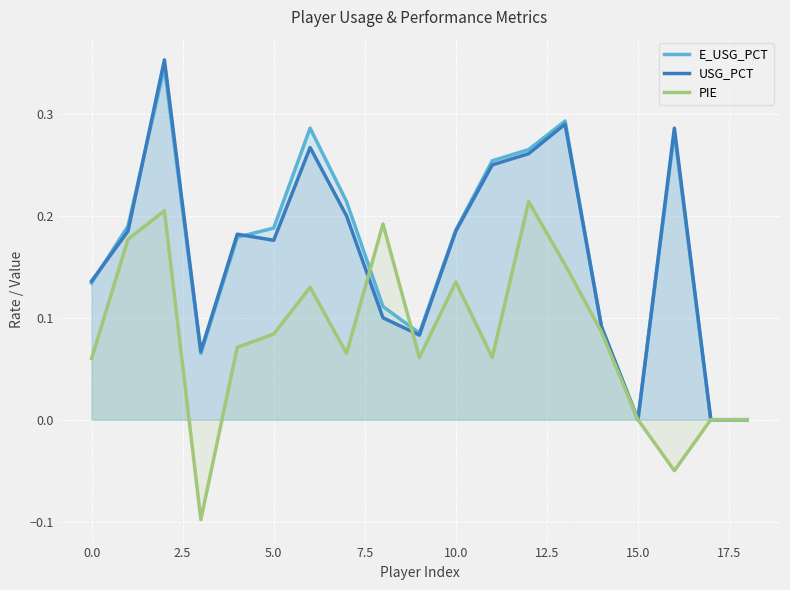

The value of E_USG_PCT at 15.0 is 0.0. True or false?

True